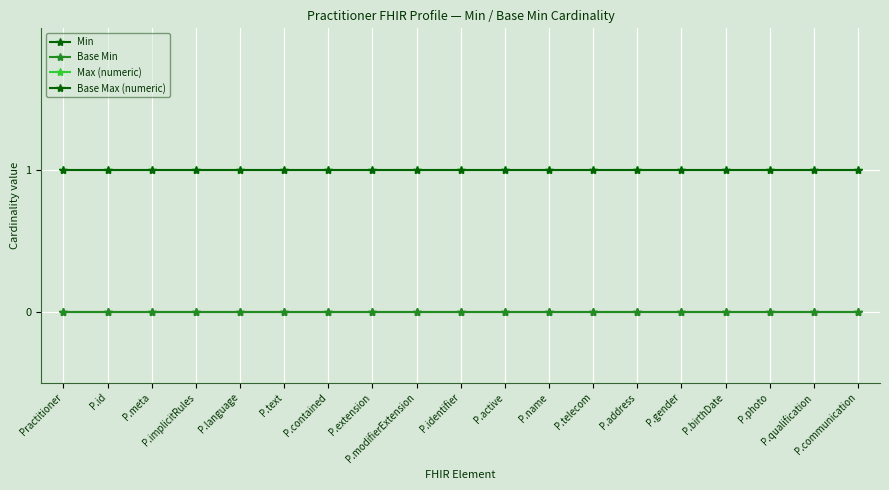

Is this an area chart (filled region under the line)?

No